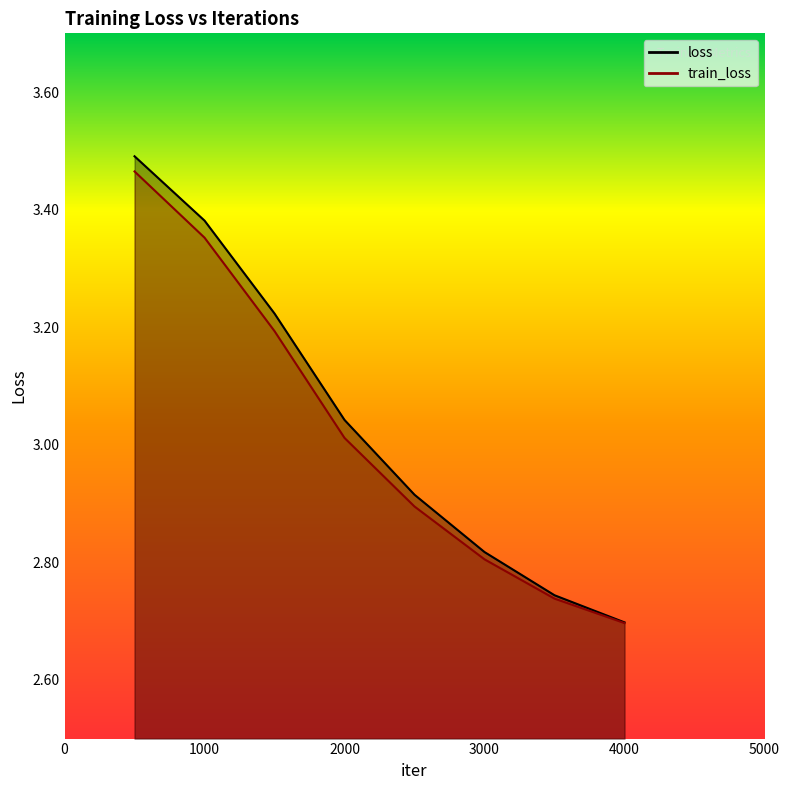

List the series in order of their overall mean, lowest first.

train_loss, loss